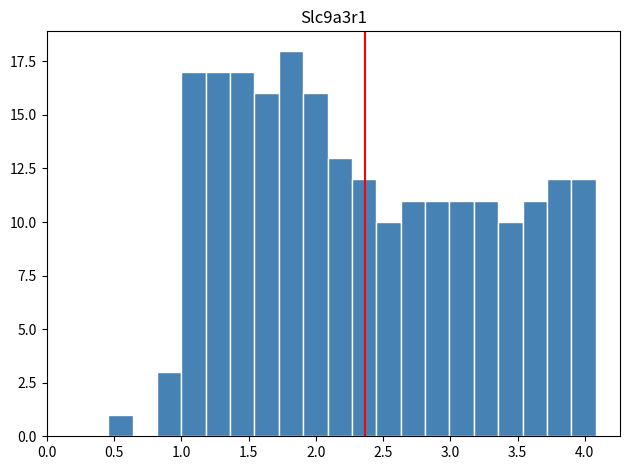

Around what value on the x-axis is the tallest bar? Give the approximate position of its centre, as read against the axis.

1.80